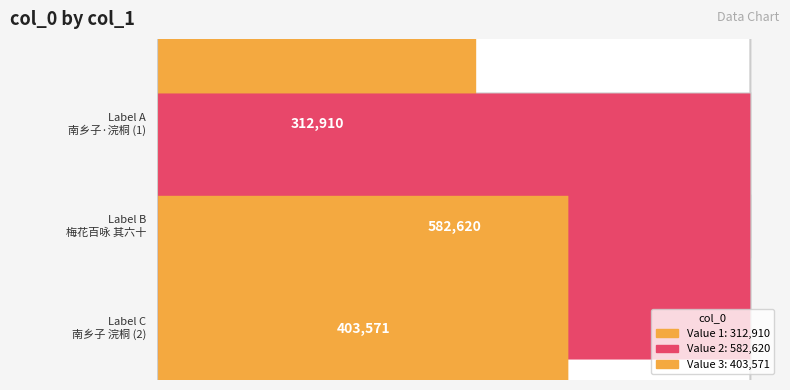

The value at 南乡子 浣桐傍花摄影，年八十，怡然妍茜，足见心之有文，得其所养，爰填一阕贺之 is 580660. True or false?

False